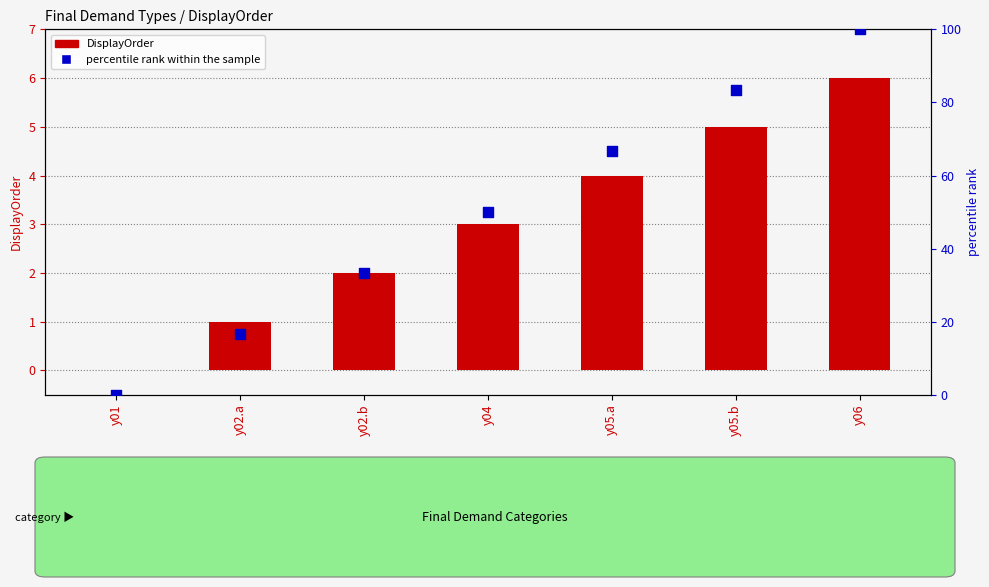

At which category is the sum across all series the highest?

y06